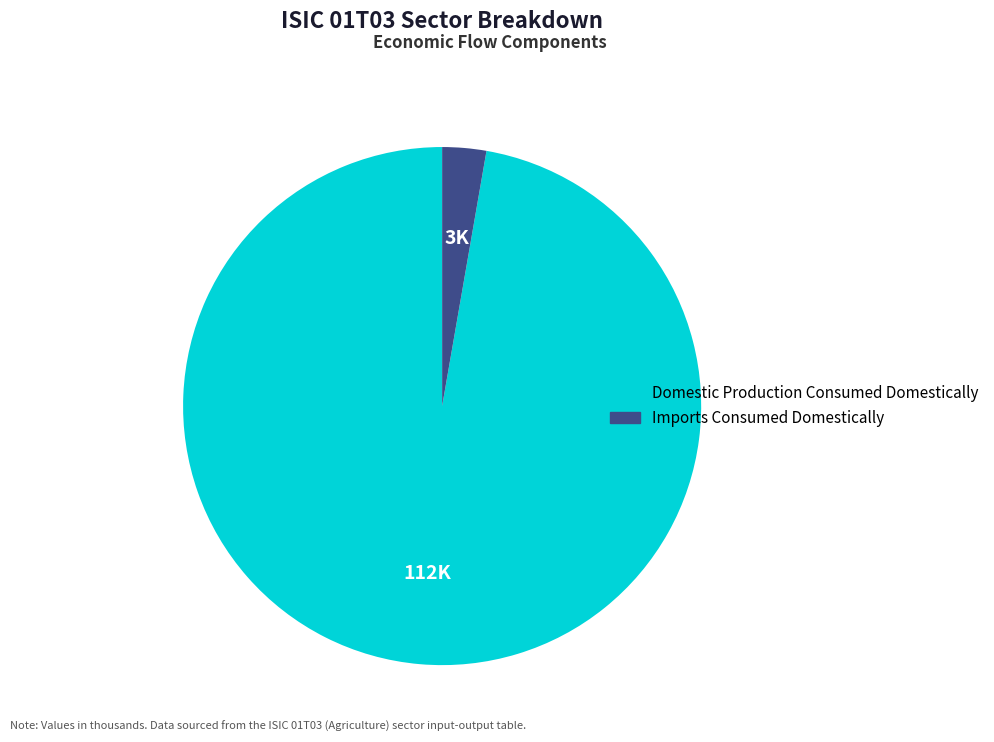

Does any single category account for the majority?

Yes